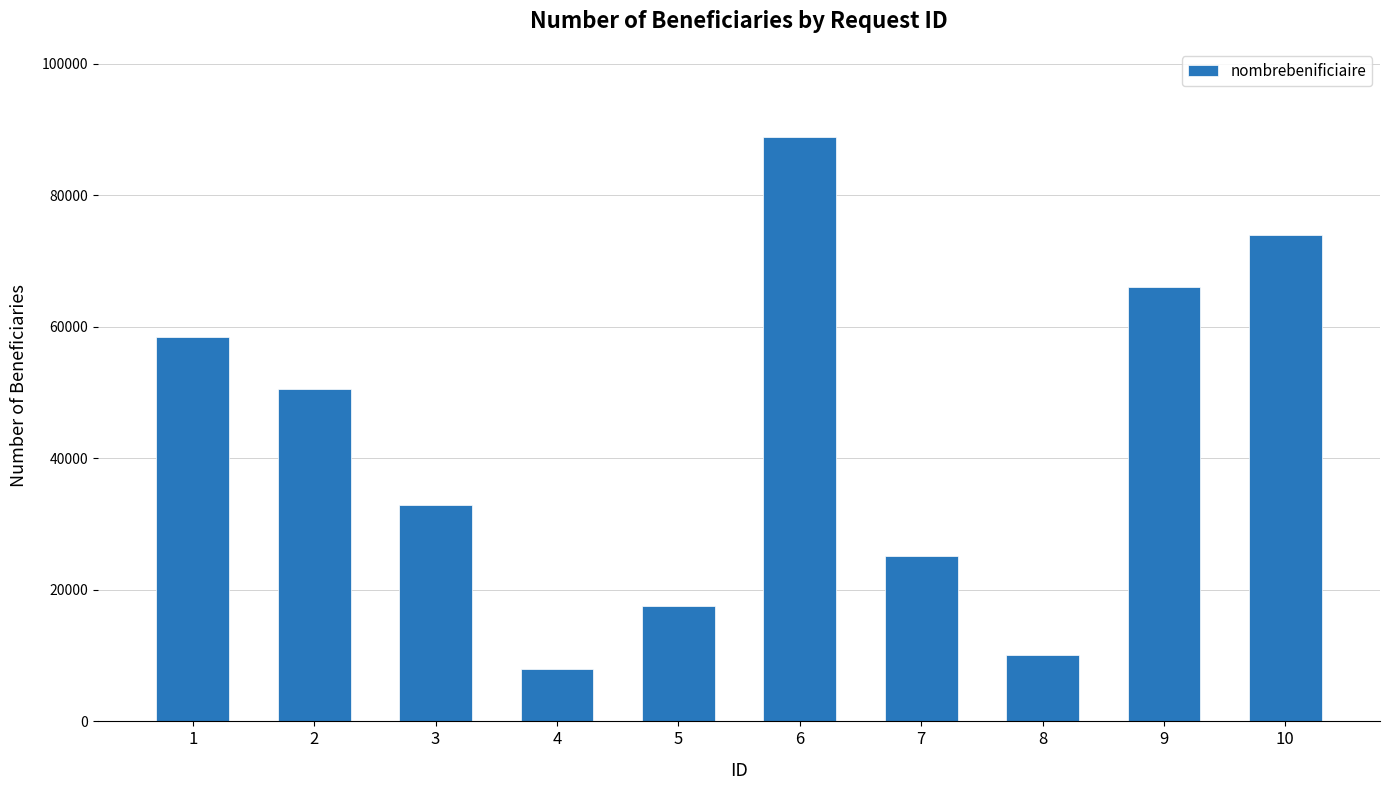

Does the chart contain stacked bars?

No